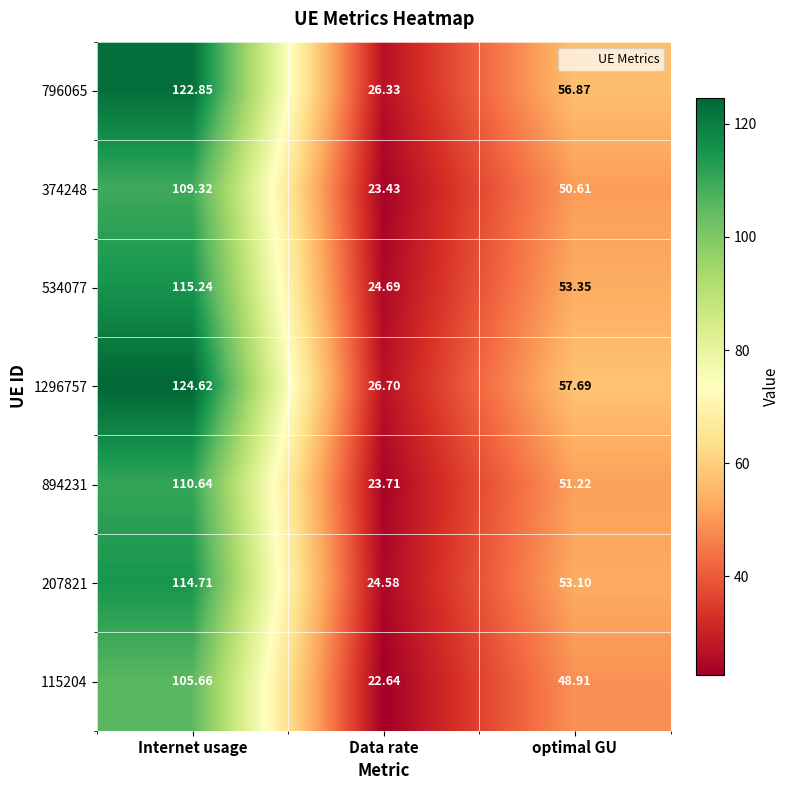

Which label corresponds to the smallest value in the chart?

Data rate